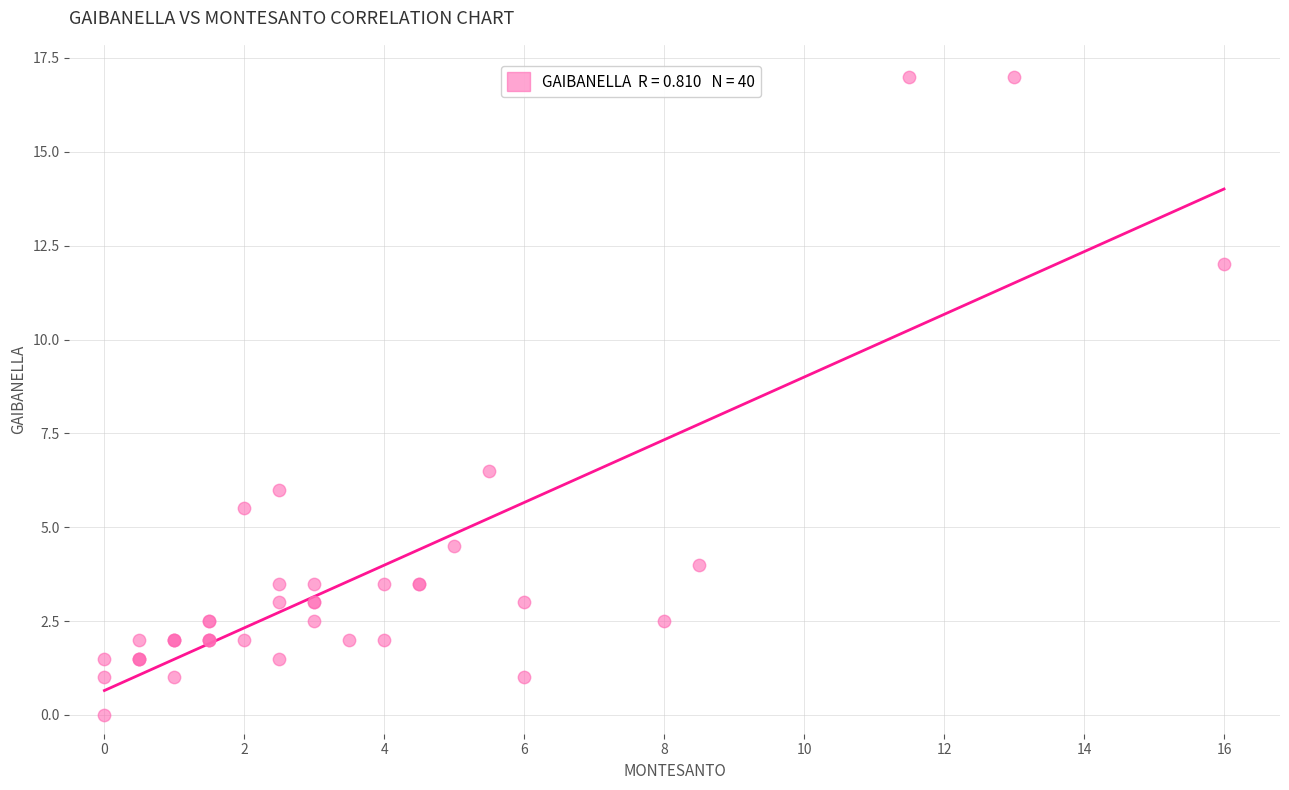

What Y value in the scatter plot is closest to 8?

6.5